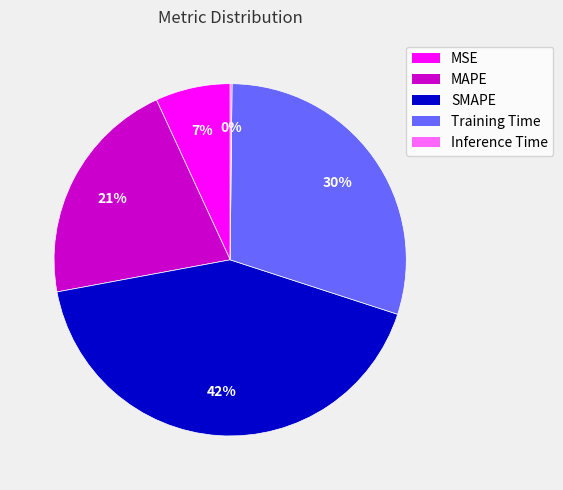

To the nearest percent, what portion does SMAPE represent?

42%